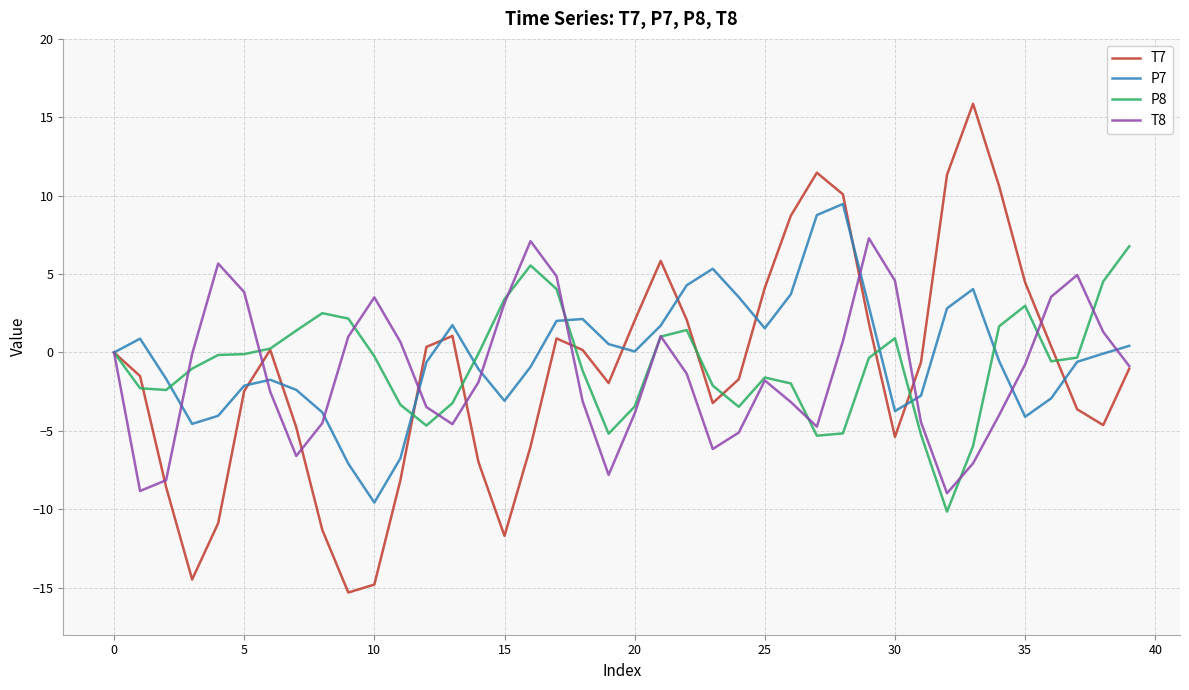

Which series has the widest spread of values?

T7